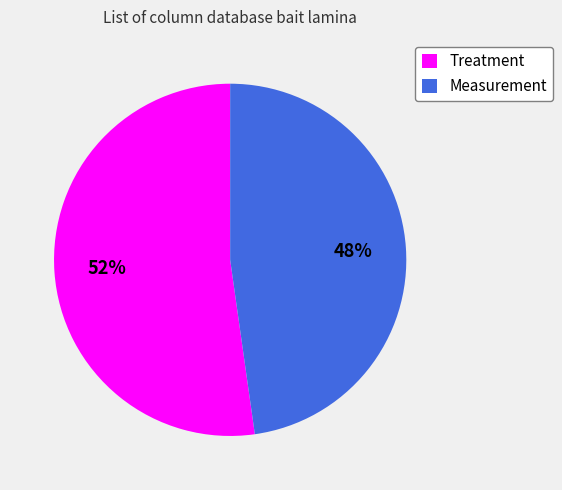

Which category has the smallest portion of the pie?

Measurement